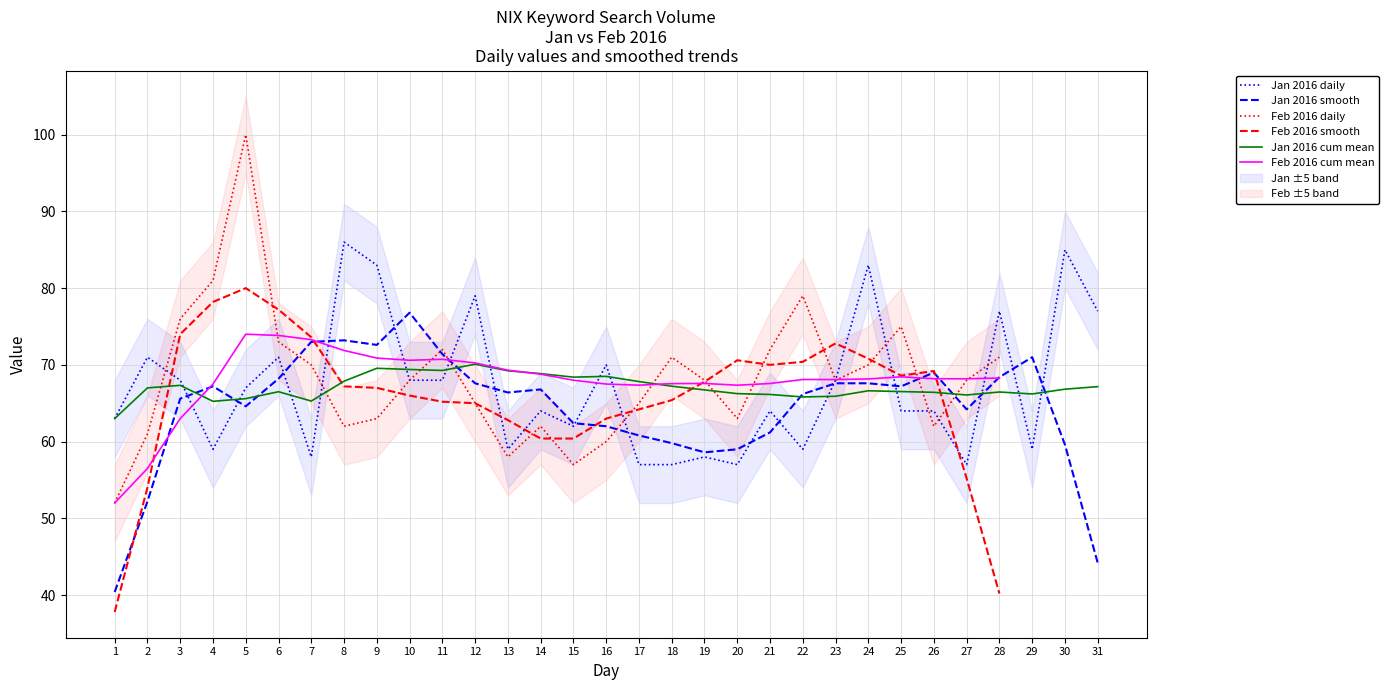

Which series has the largest total across all categories?

Jan 2016 (NIX)